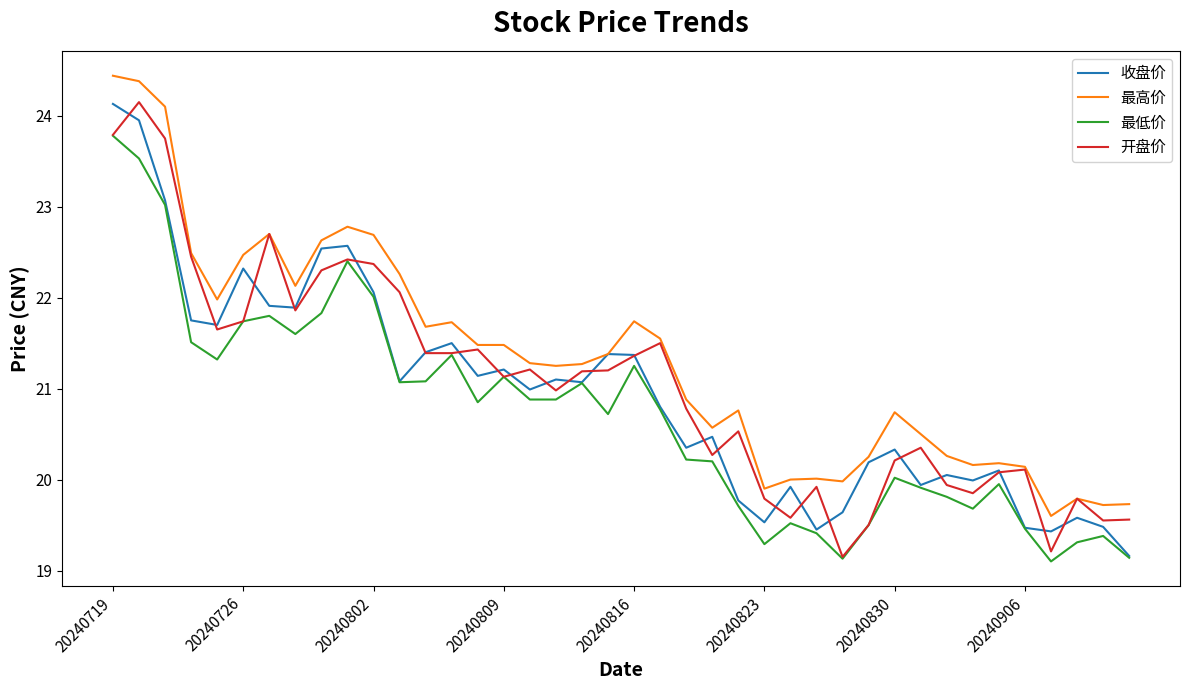

True or false: 最低价 and 最高价 cross at least once.

False